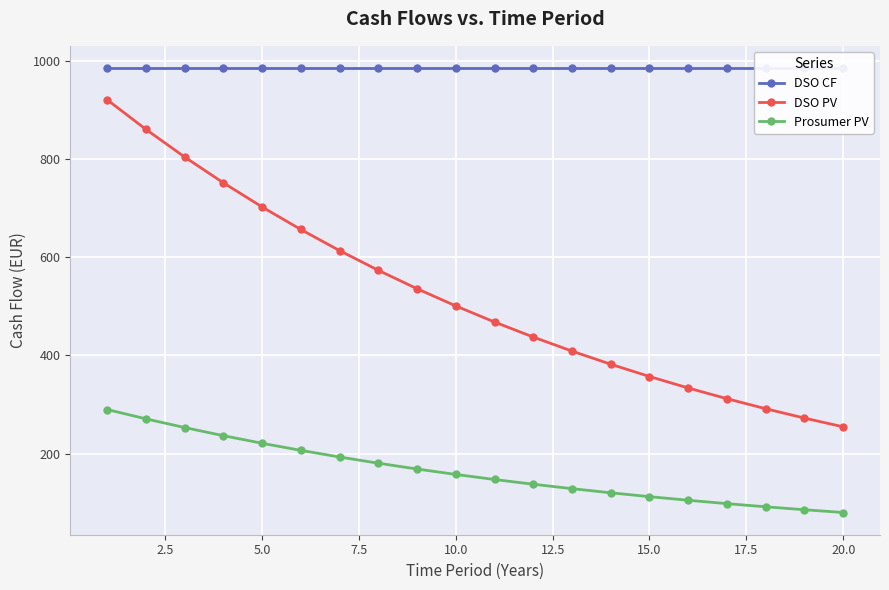

True or false: DSO PV and Prosumer PV cross at least once.

False